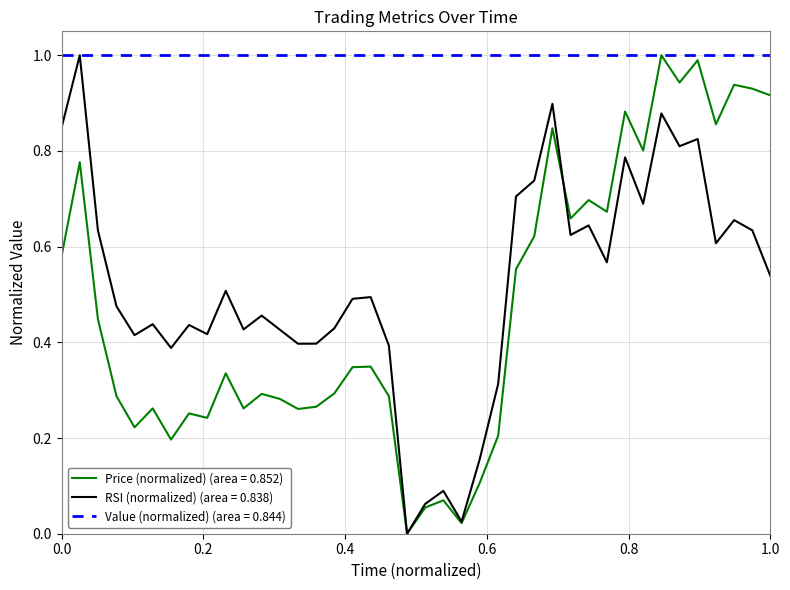

What is the highest value of the Price (normalized) (area = 0.852) series?

1.0